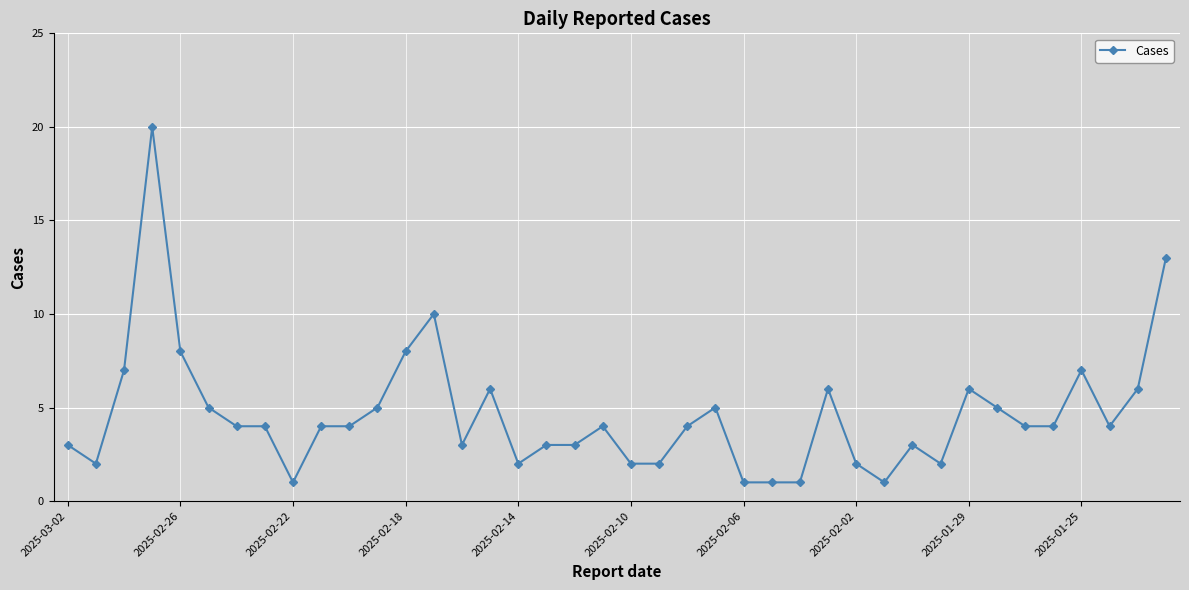

What is the maximum value shown in the chart?

20